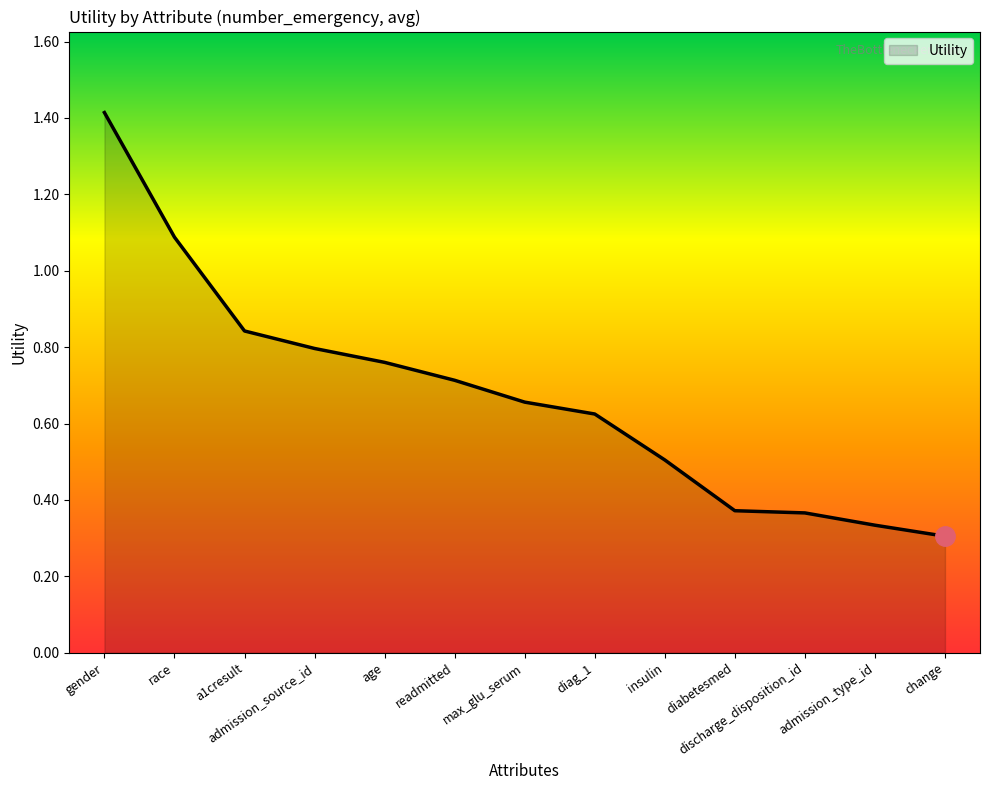

Is it true that the value at a1cresult is 0.4?

False